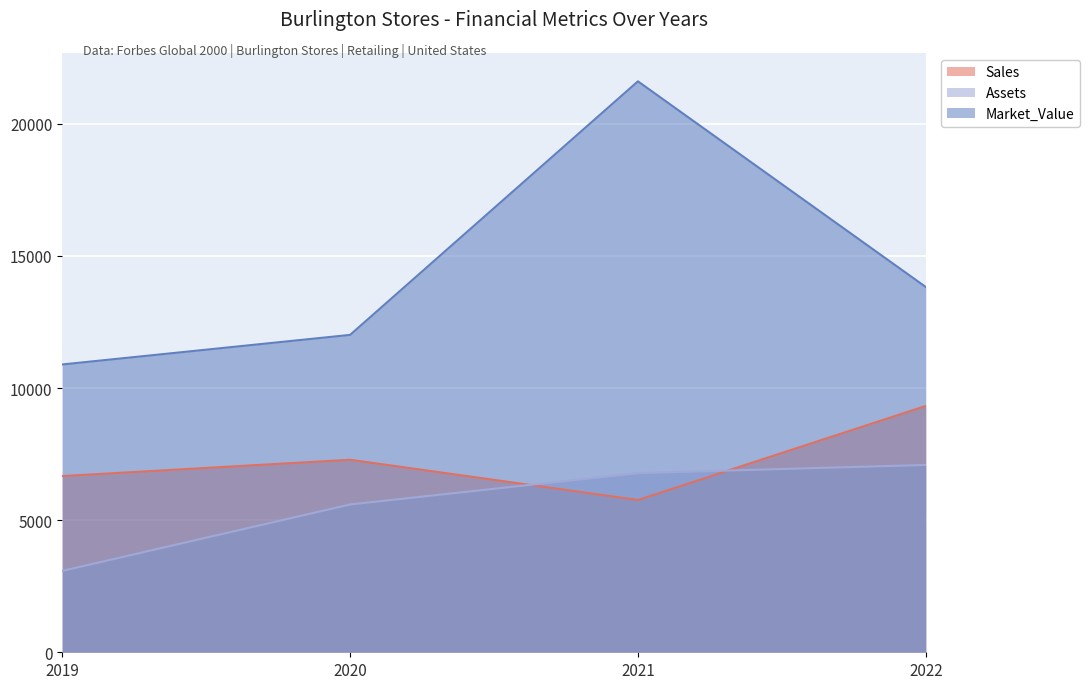

What is the difference between the highest and lowest values at 2019?

7814